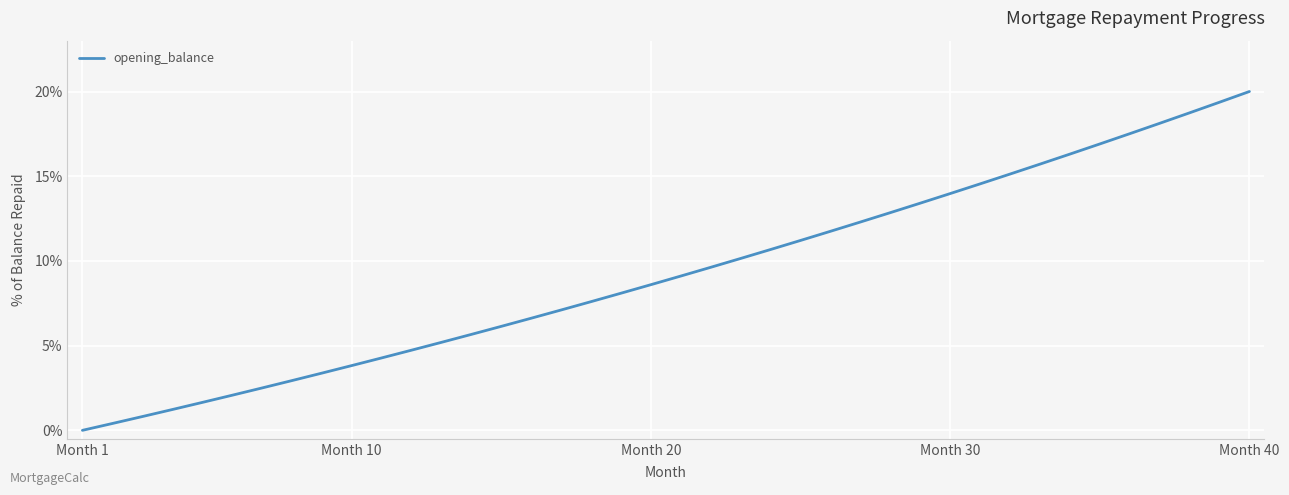

How many lines are shown in the chart?

1